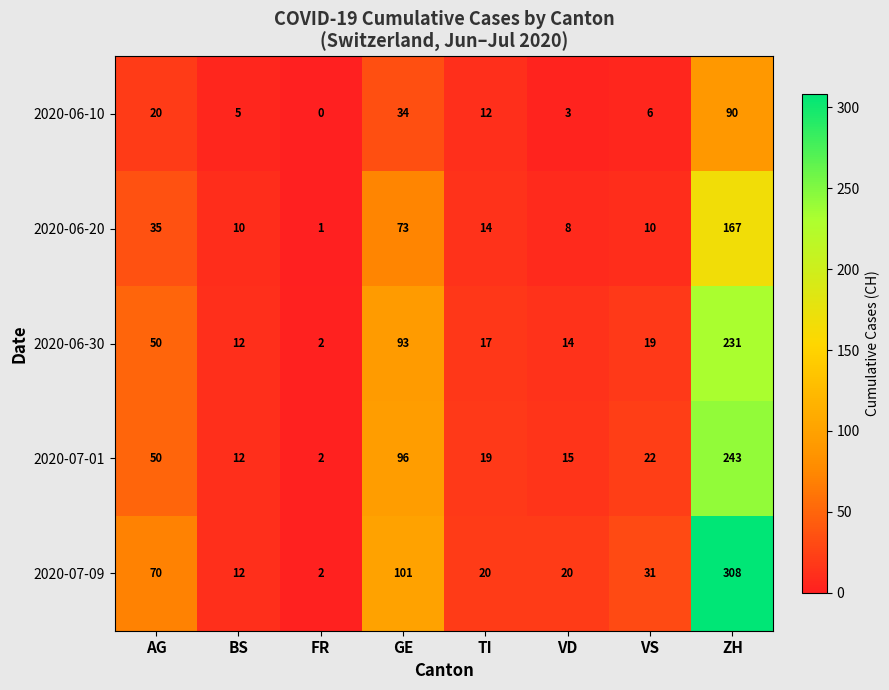

True or false: 2020-06-20 has a value of 0 at FR.

False